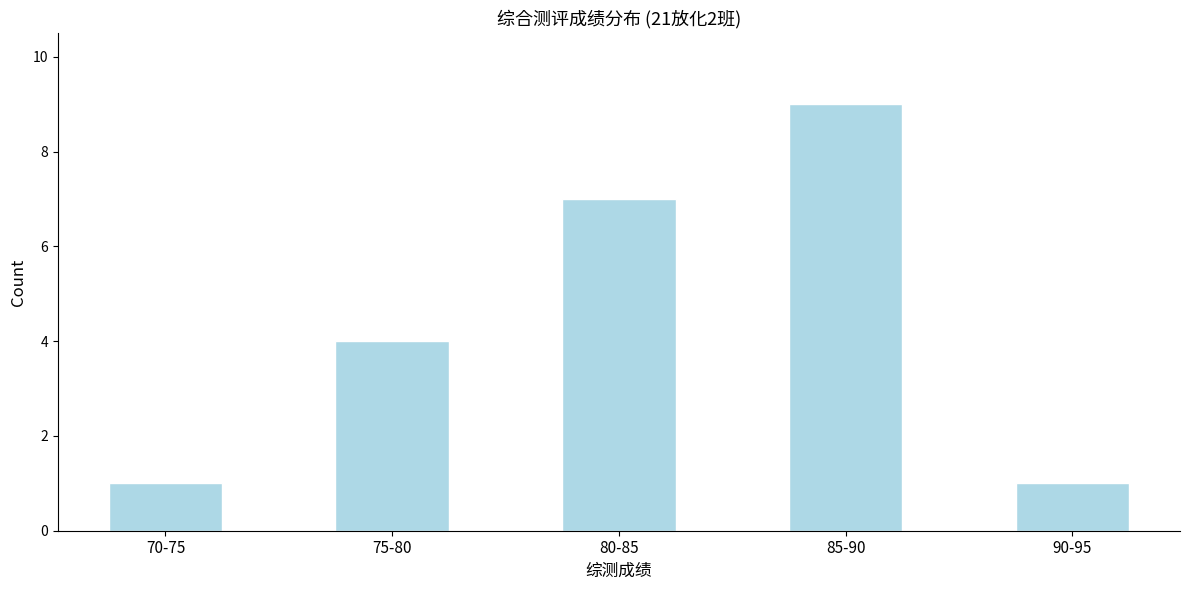

Reading left to right, extract all data points from this chart.

1	4	7	9	1